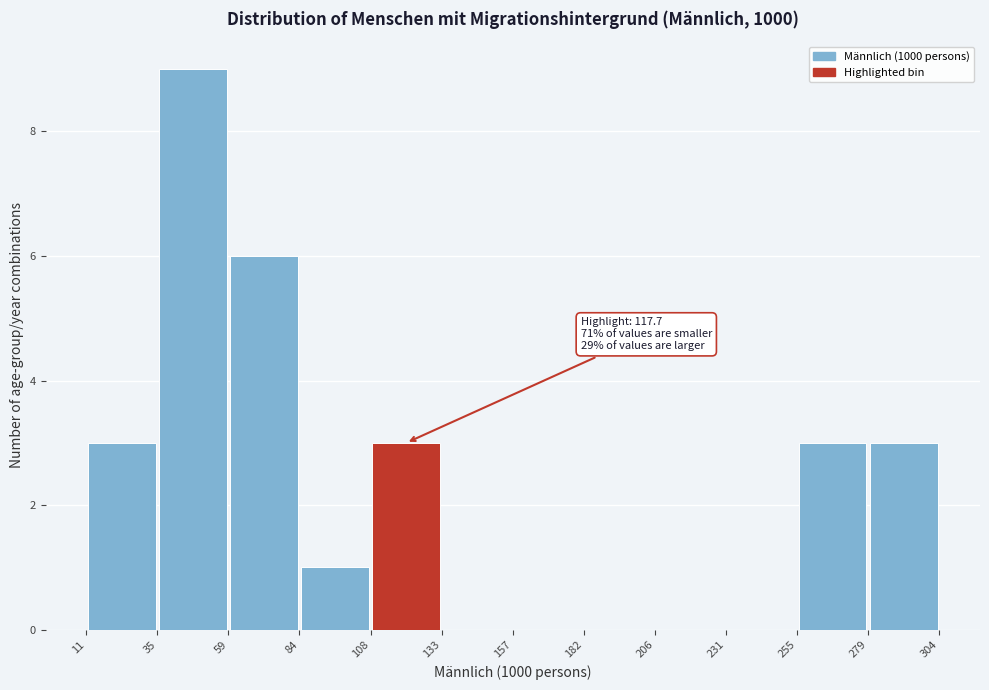

Which range on the x-axis has the tallest bar?

35 to 59